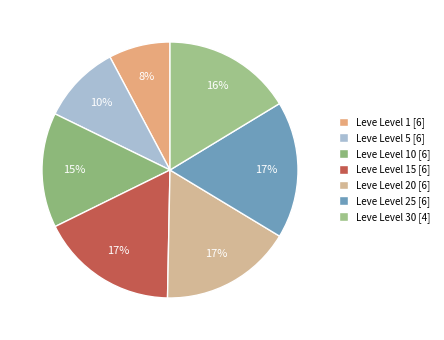

How many slices are in this pie chart?

7